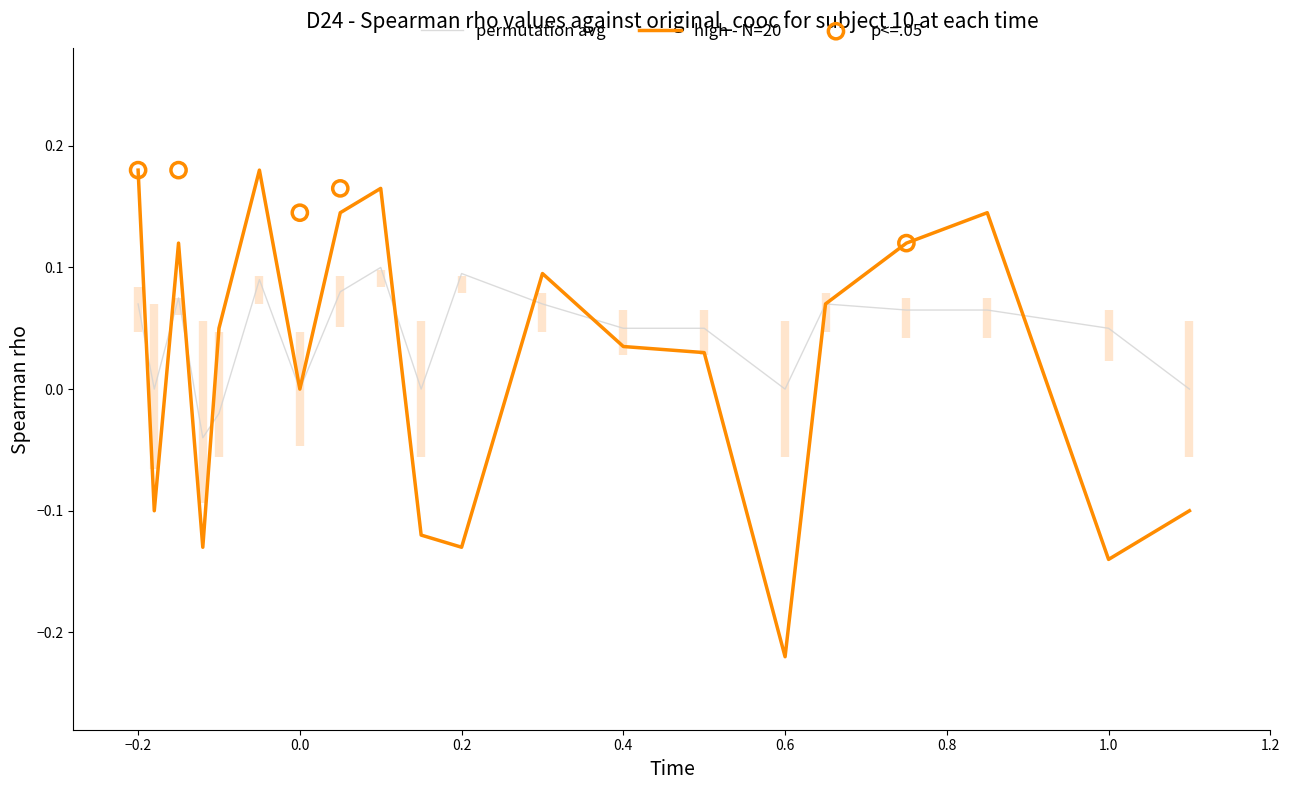

Which series reaches the maximum Y coordinate?

high - N=20